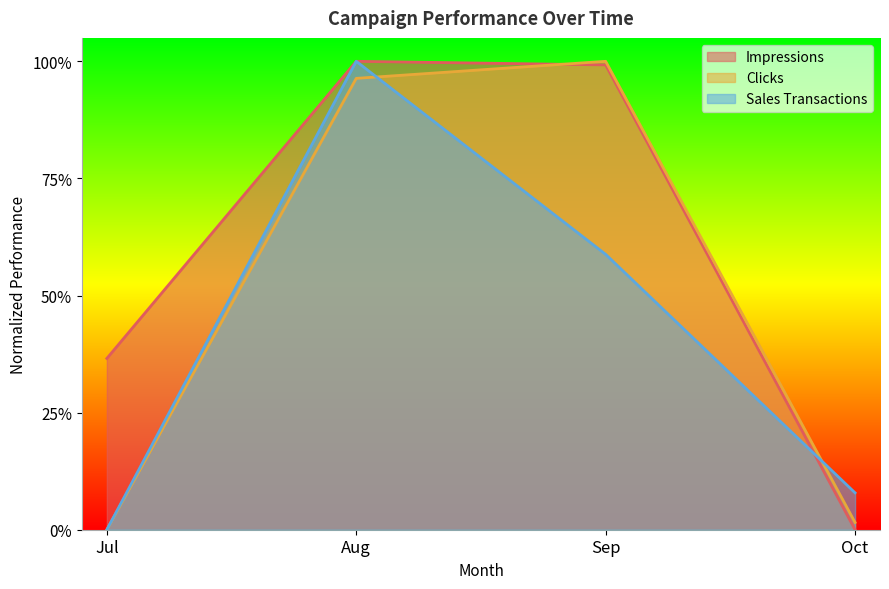

Which series has the widest spread of values?

Impressions